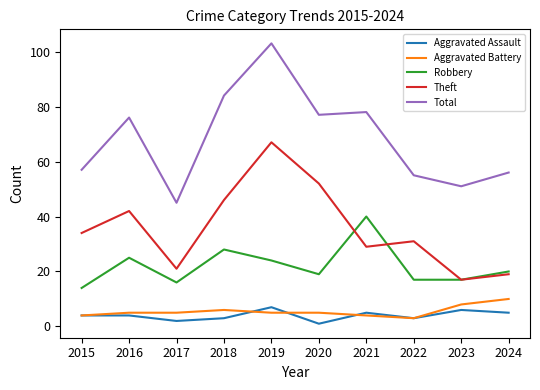

What is the average value of the Total series?

68